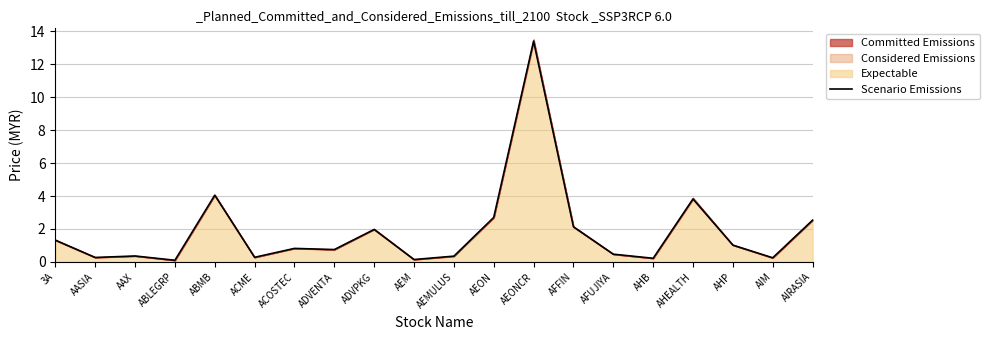

Between AFFIN and ABLEGRP, which is larger?

AFFIN